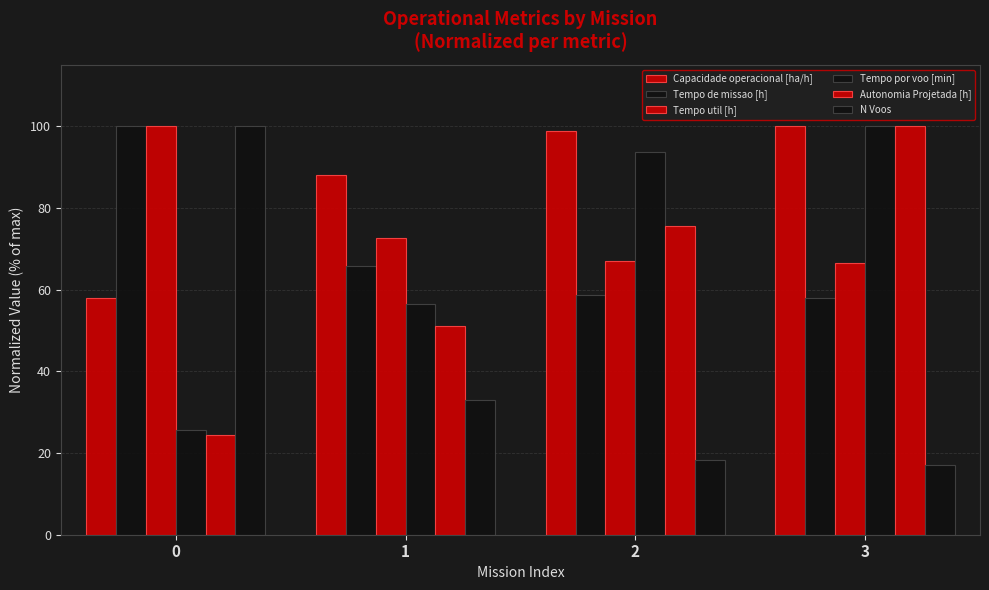

How many series are shown in this chart?

6